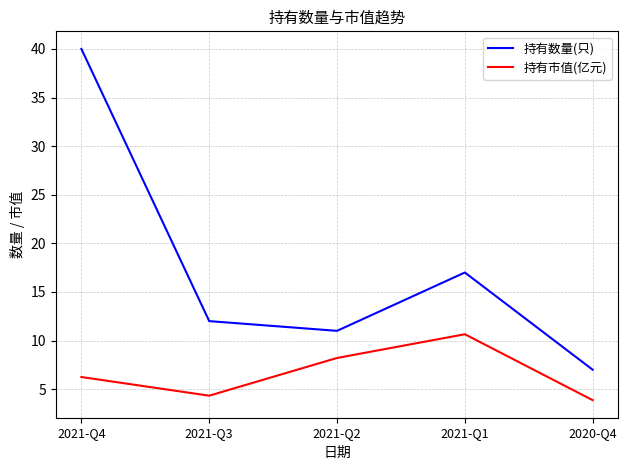

True or false: 持有数量(只) and 持有市值(亿元) intersect in this chart.

False